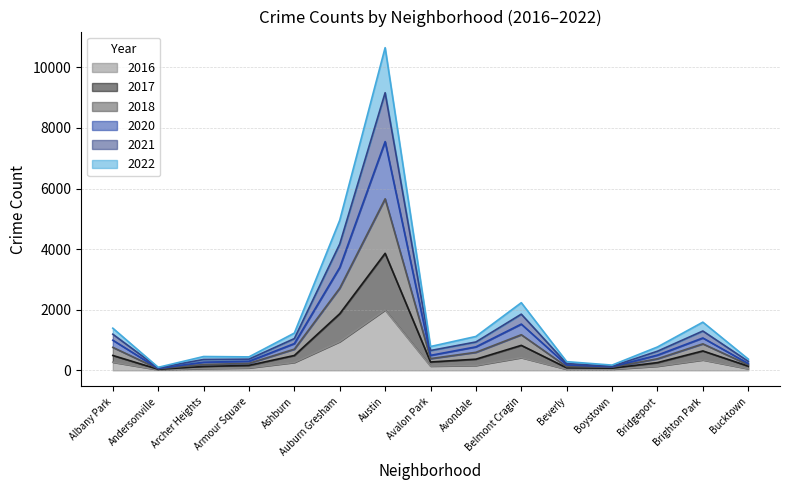

True or false: 2017 and 2020 intersect in this chart.

False